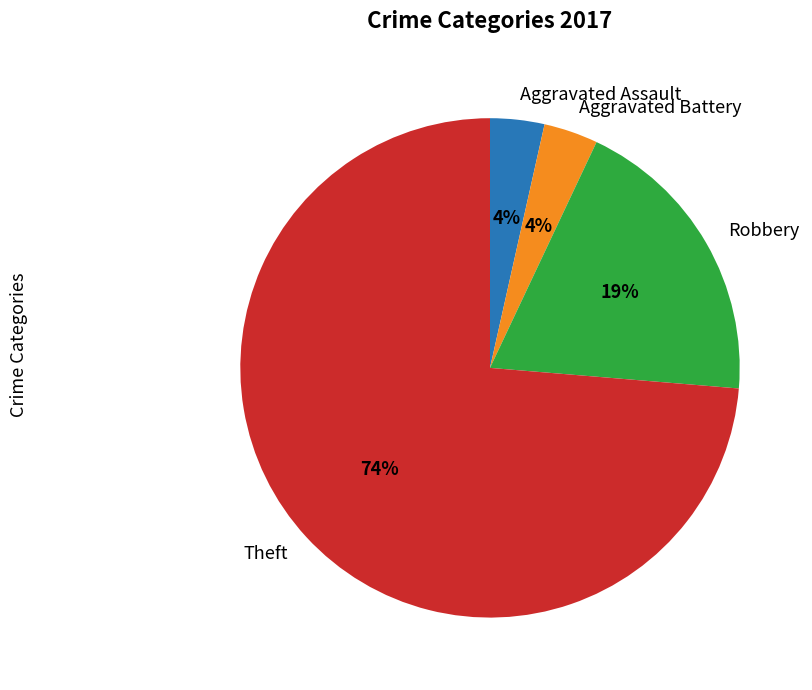

Is there a majority slice in this chart?

Yes